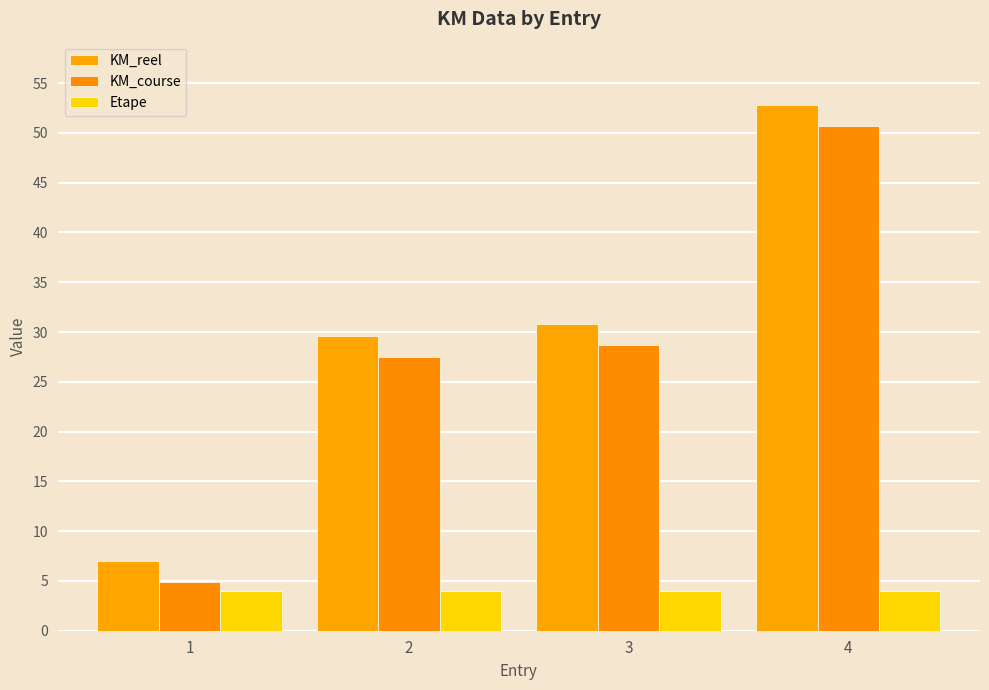

List the series in order of their peak value, lowest first.

Etape, KM_course, KM_reel